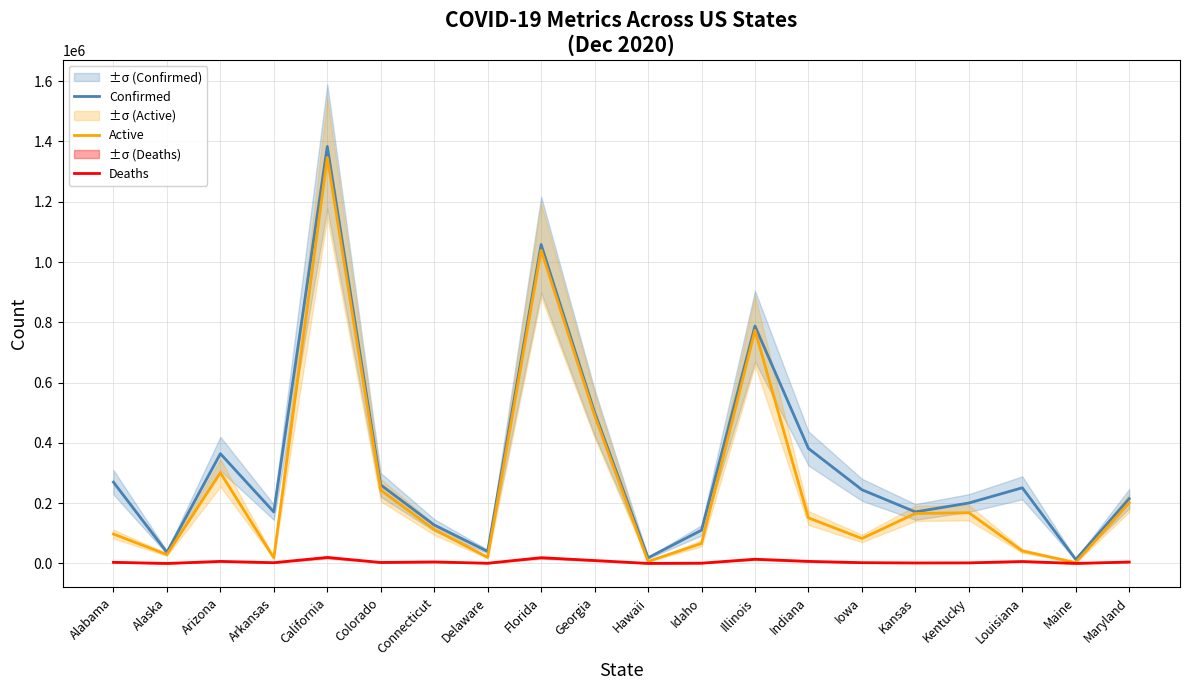

Reading right to left, extract all data points from this chart.

Confirmed: 215027	13348	251123	200631	171114	244691	381617	787573	110510	18842	501405	1058074	39912	127715	260581	1383556	170924	364276	37062	269877
Active: 201396	3041	41648	168398	165963	82911	151316	773457	66543	6622	491599	1038897	20268	112769	243284	1346745	18774	300944	29728	97601
Deaths: 4846	227	6584	2072	1792	2717	6987	14116	1035	262	9806	19177	849	5146	3356	20047	2660	6950	143	3889